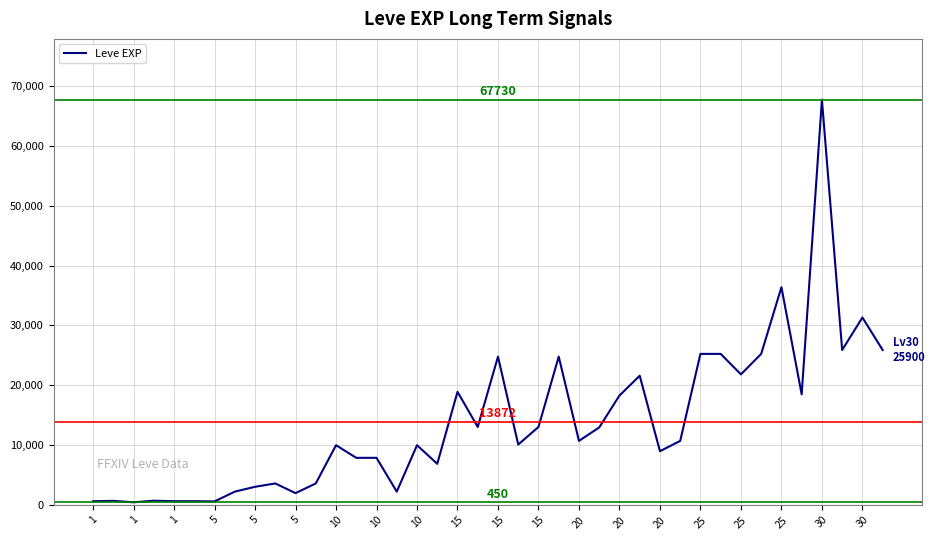

What is the difference between the maximum and minimum values?

67280